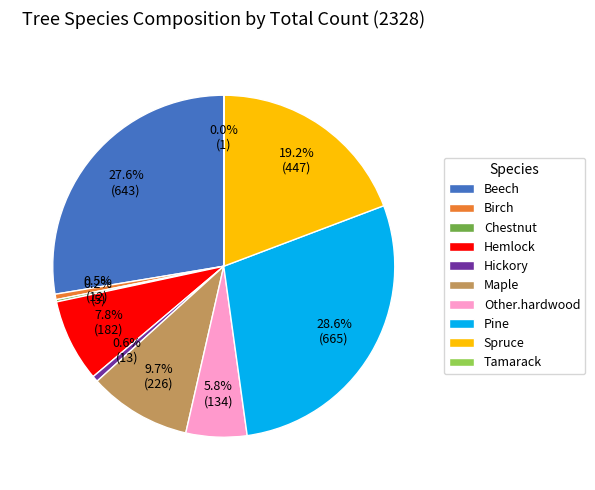

Does Other.hardwood account for over 50% of the chart?

No